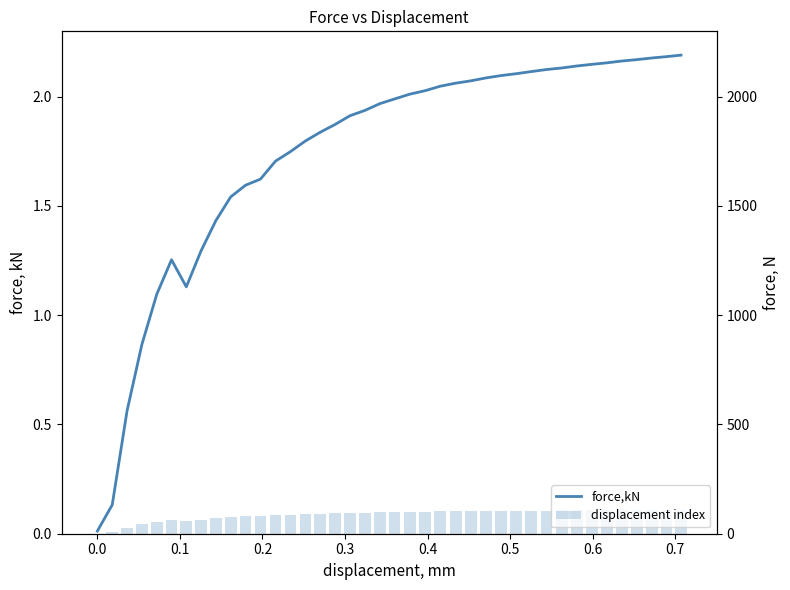

Is it true that force,N equals 1852.2 at 0.4?

False